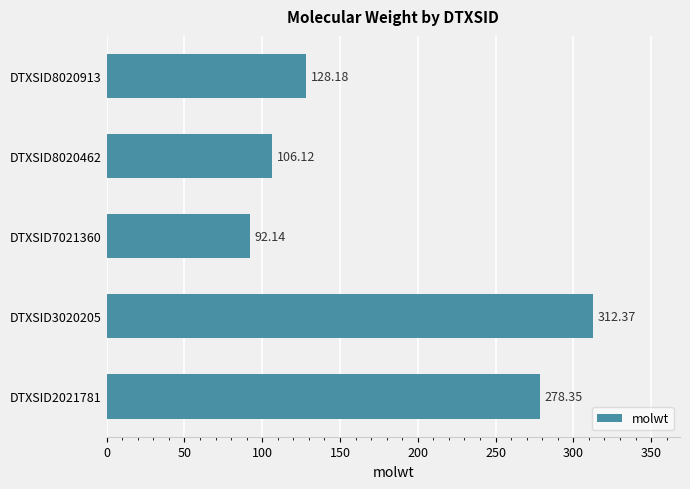

What is the sum of all values?

917.2